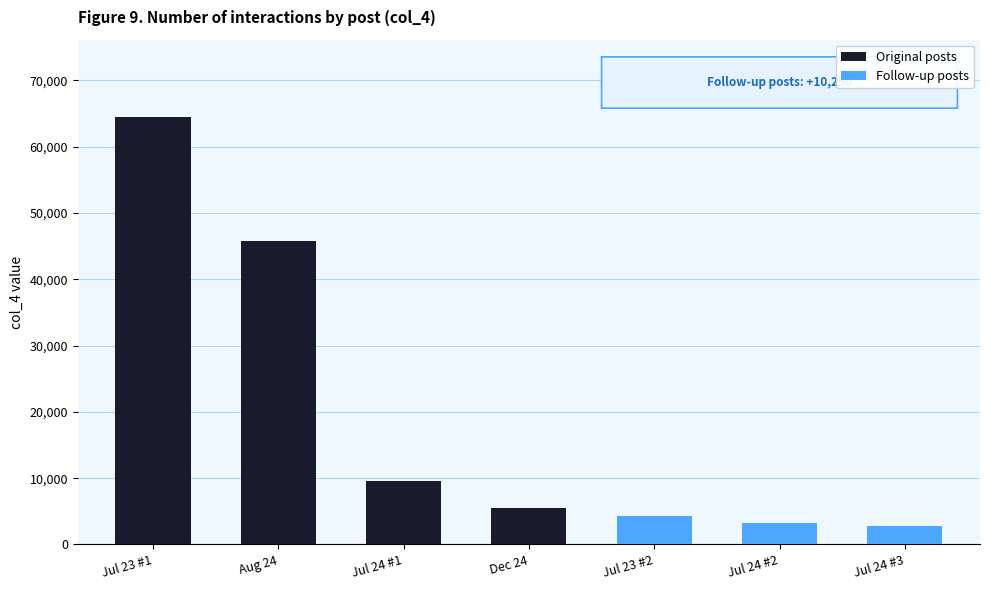

True or false: the data shows 7321 at 2019年12月24日.

False